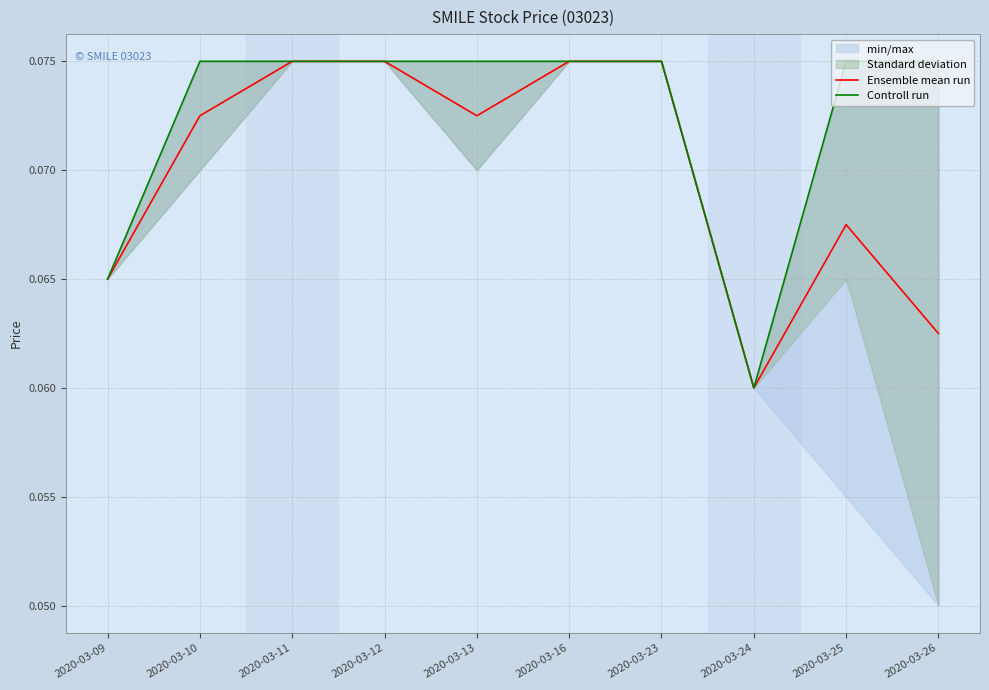

True or false: Ensemble mean run has more than 1 interior local peaks.

False